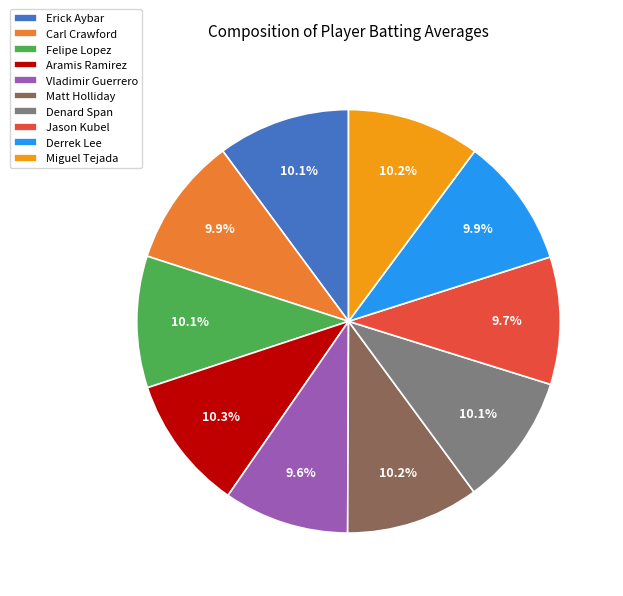

Is it true that Felipe Lopez is 1% of the pie?

False